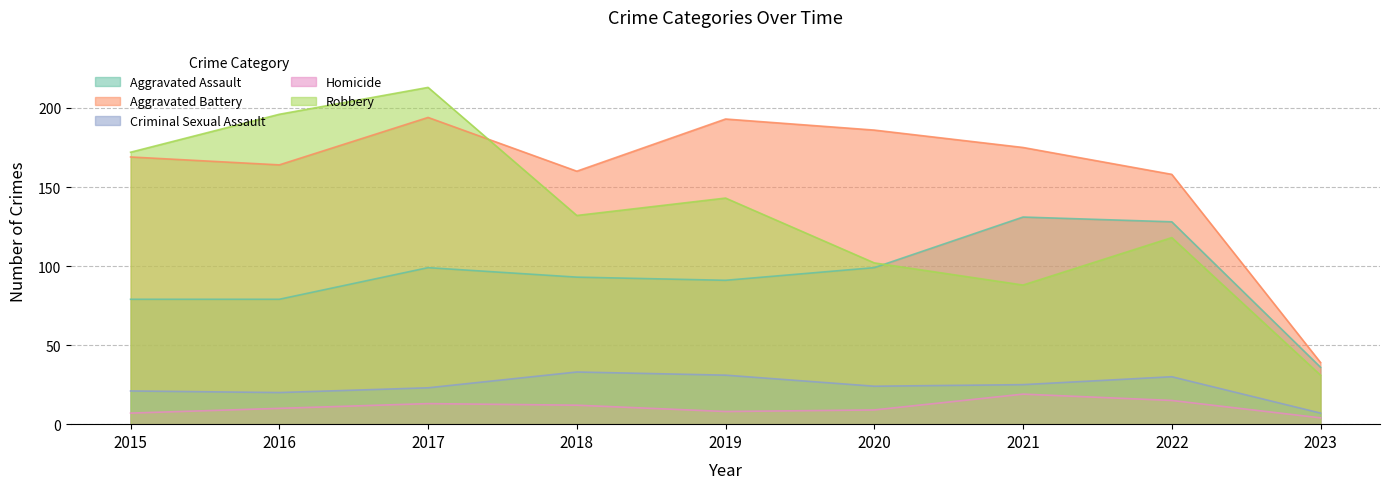

Rank the categories by Homicide value from lowest to highest.

2023, 2015, 2019, 2020, 2016, 2018, 2017, 2022, 2021